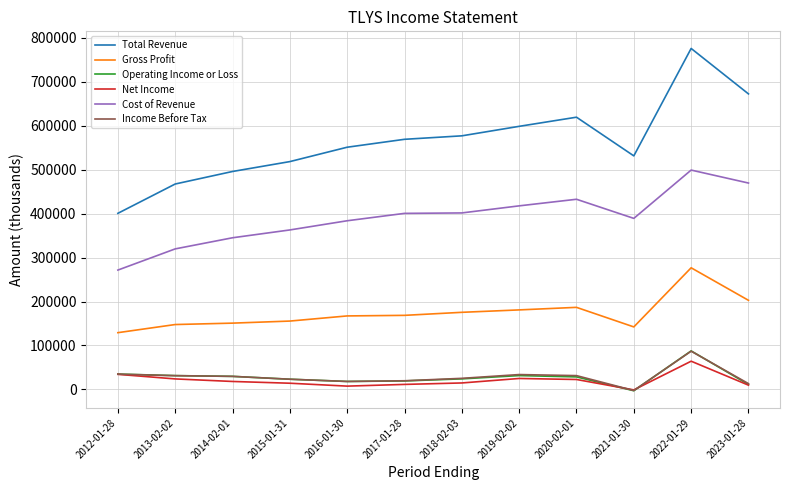

At which category is the sum across all series the highest?

2022-01-29